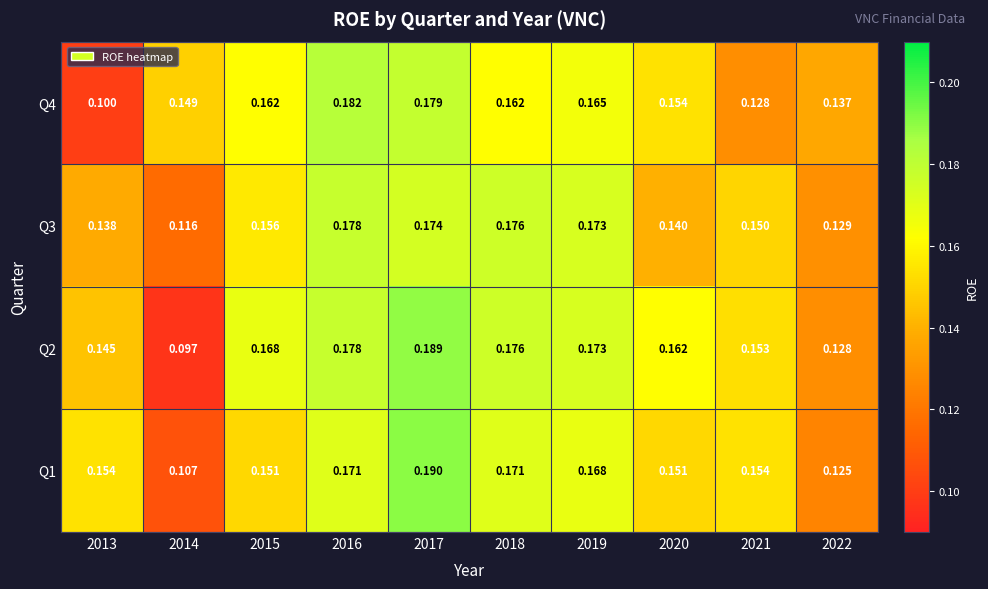

Rank the series by their maximum value, from highest to lowest.

Q1, Q2, Q4, Q3